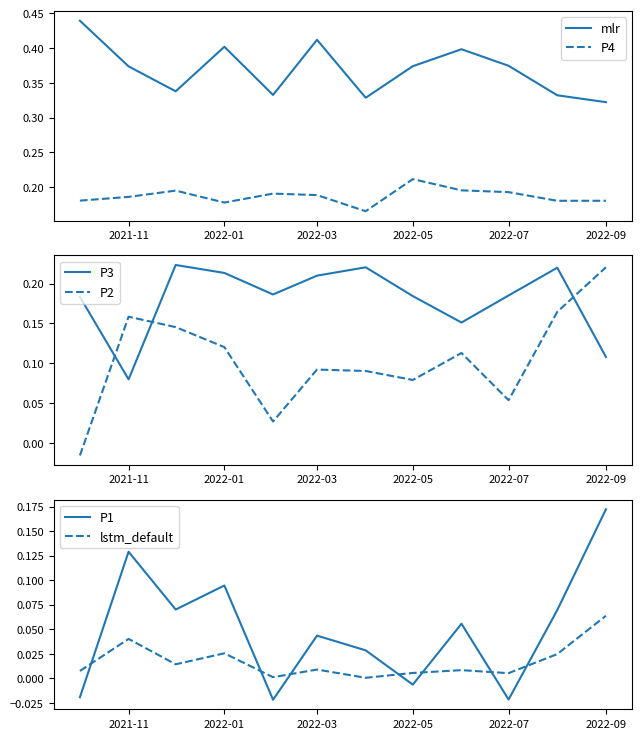

What are all the series names shown in the legend?

mlr, P4, P3, P2, P1, lstm_default